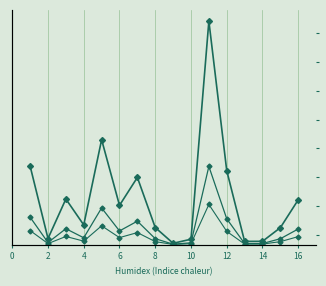

Is the value of col_1_trend1 at 10 greater than the value of col_1_trend2 at 0?

No